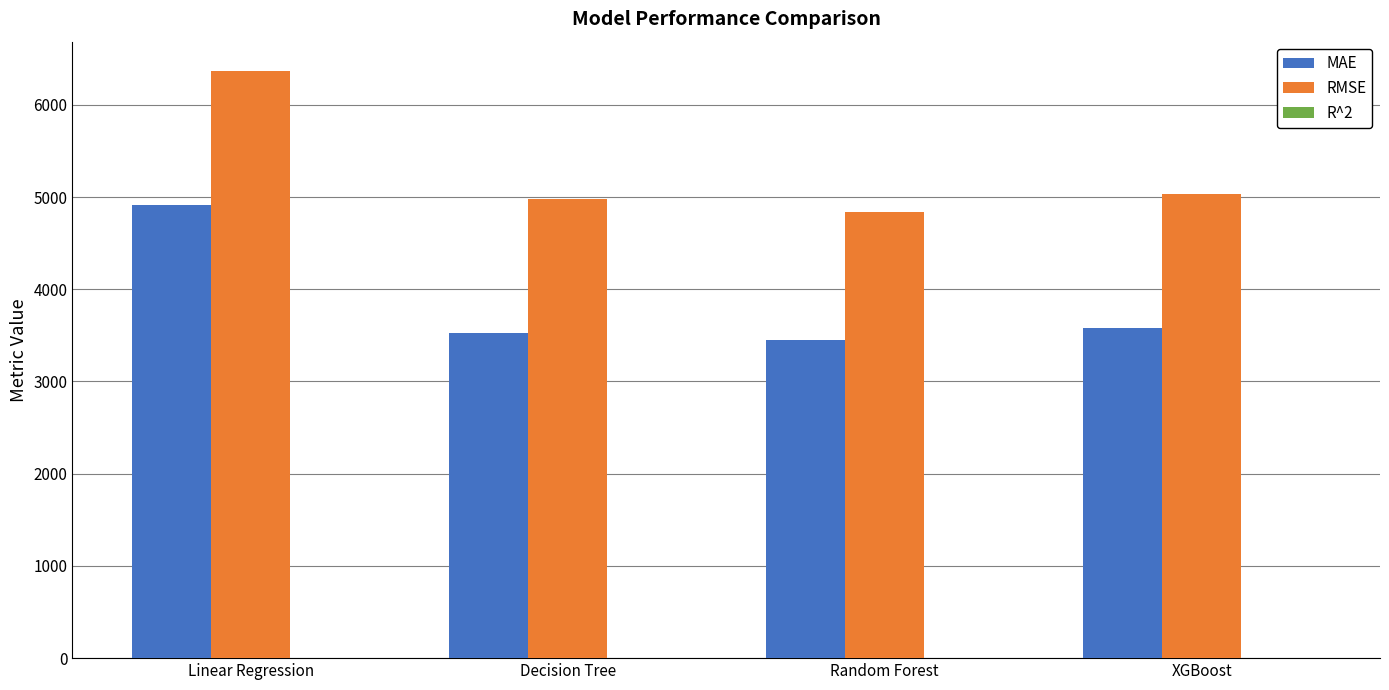

Are the bars horizontal?

No